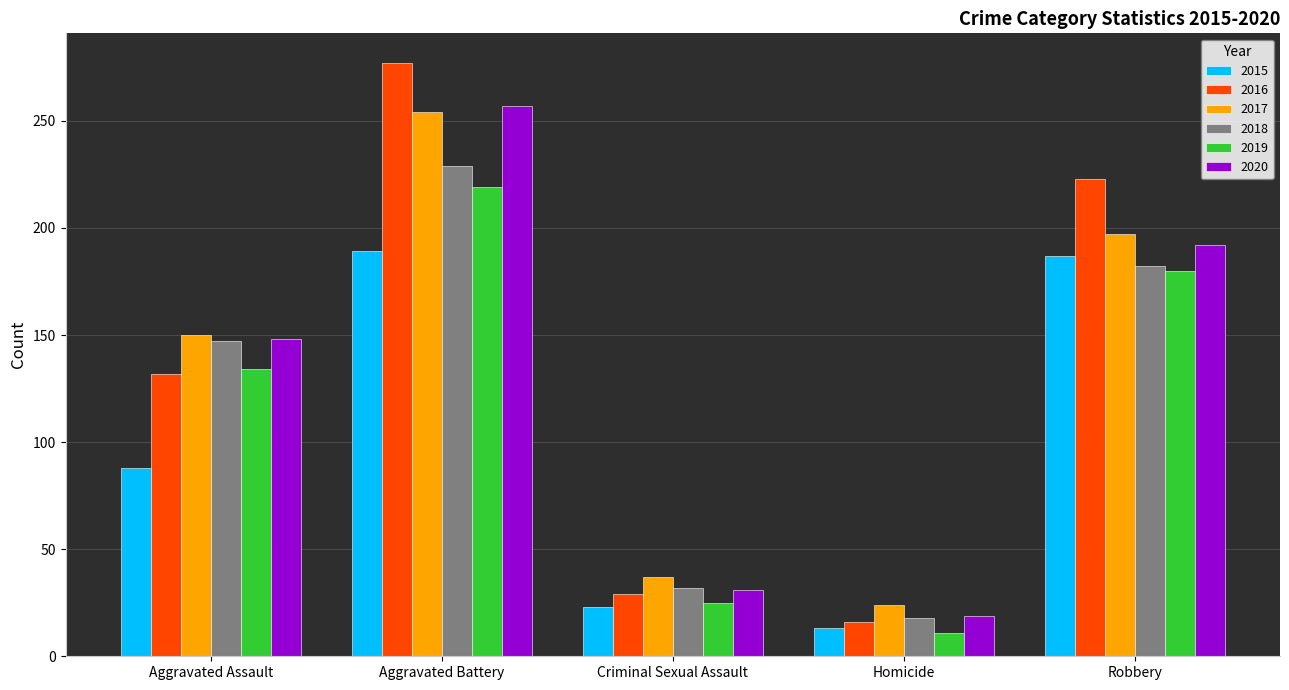

What is the difference between the second highest and second lowest values in the 2020 series?

161